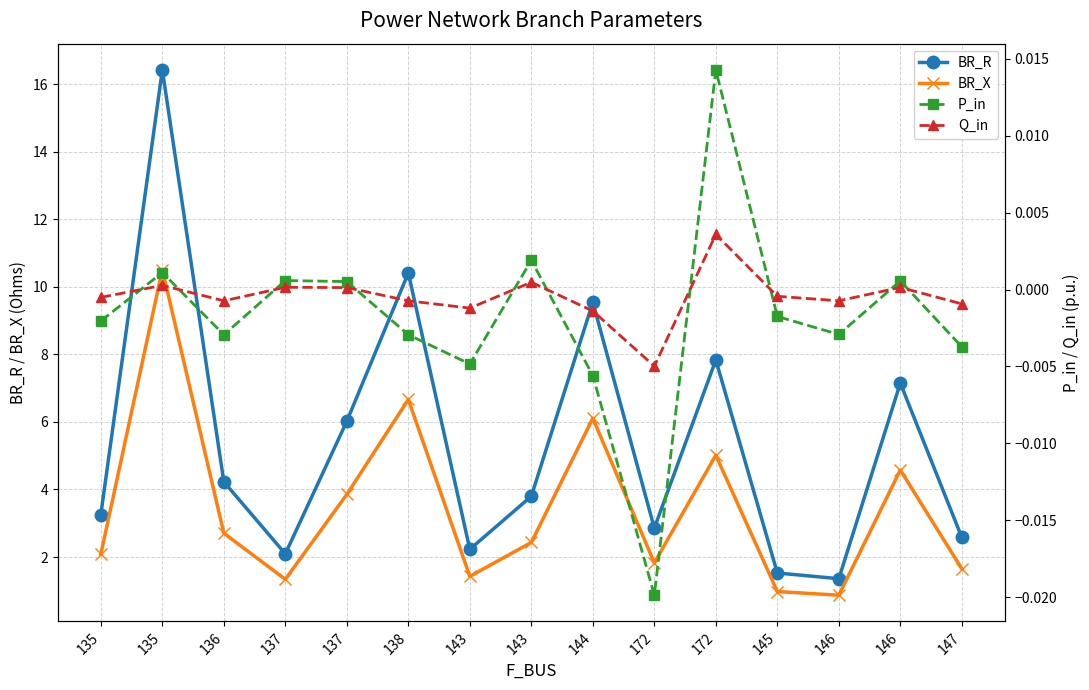

Reading left to right, extract all data points from this chart.

BR_R: 135=3.3	135=16.4	136=4.2	137=2.1	137=6.0	138=10.4	143=2.2	143=3.8	144=9.5	172=2.9	172=7.8	145=1.5	146=1.4	146=7.2	147=2.6
BR_X: 135=2.1	135=10.5	136=2.7	137=1.3	137=3.9	138=6.7	143=1.4	143=2.4	144=6.1	172=1.8	172=5.0	145=1.0	146=0.9	146=4.6	147=1.7
P_in: 135=-0.0	135=0.0	136=-0.0	137=0.0	137=0.0	138=-0.0	143=-0.0	143=0.0	144=-0.0	172=-0.0	172=0.0	145=-0.0	146=-0.0	146=0.0	147=-0.0
Q_in: 135=-0.0	135=0.0	136=-0.0	137=0.0	137=0.0	138=-0.0	143=-0.0	143=0.0	144=-0.0	172=-0.0	172=0.0	145=-0.0	146=-0.0	146=0.0	147=-0.0